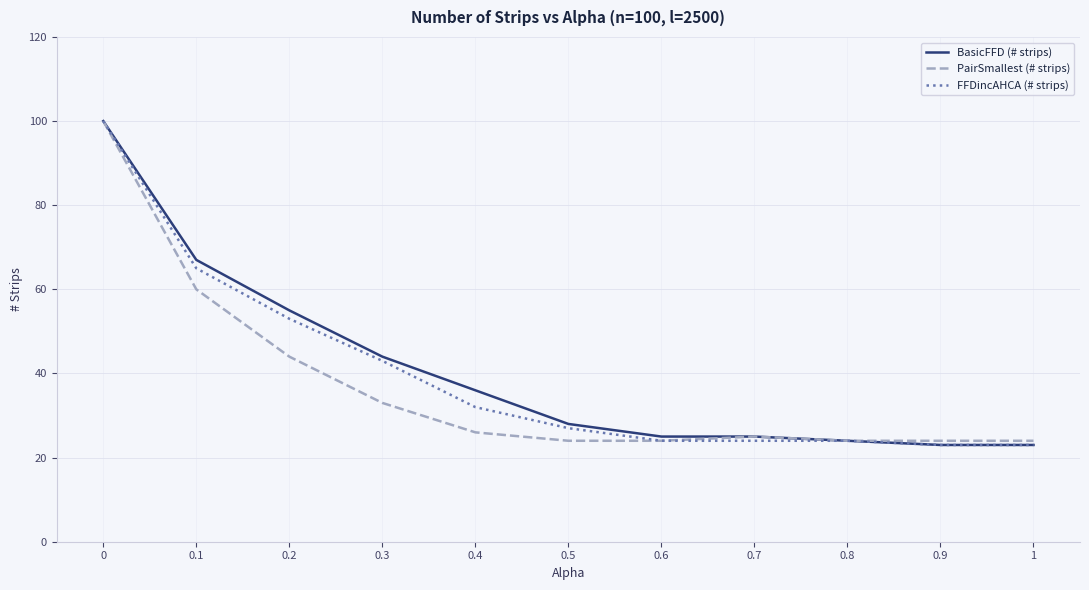

What is the total value across all series at 0.7?

74